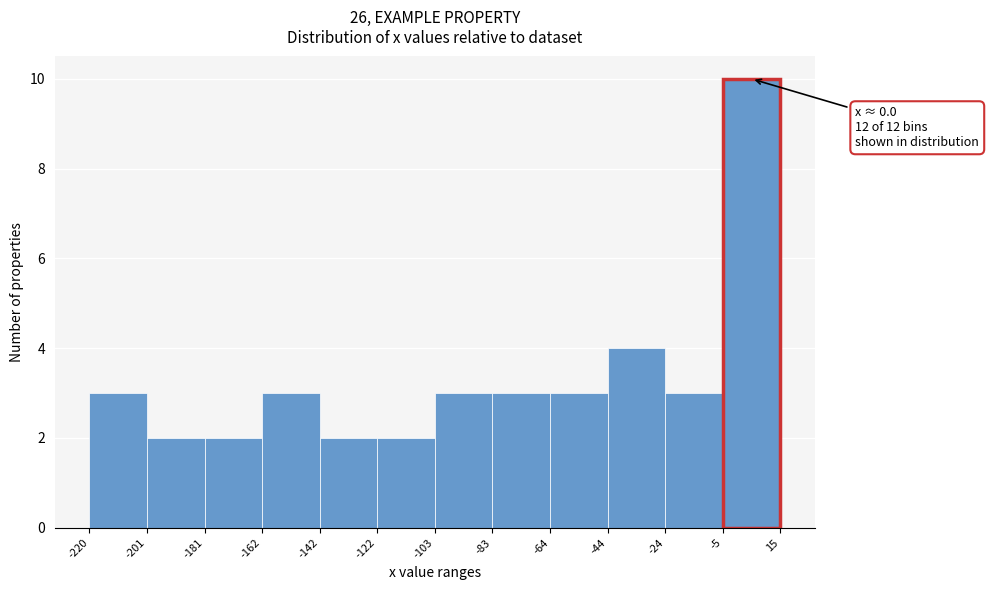

Which range on the x-axis has the tallest bar?

-5 to 15